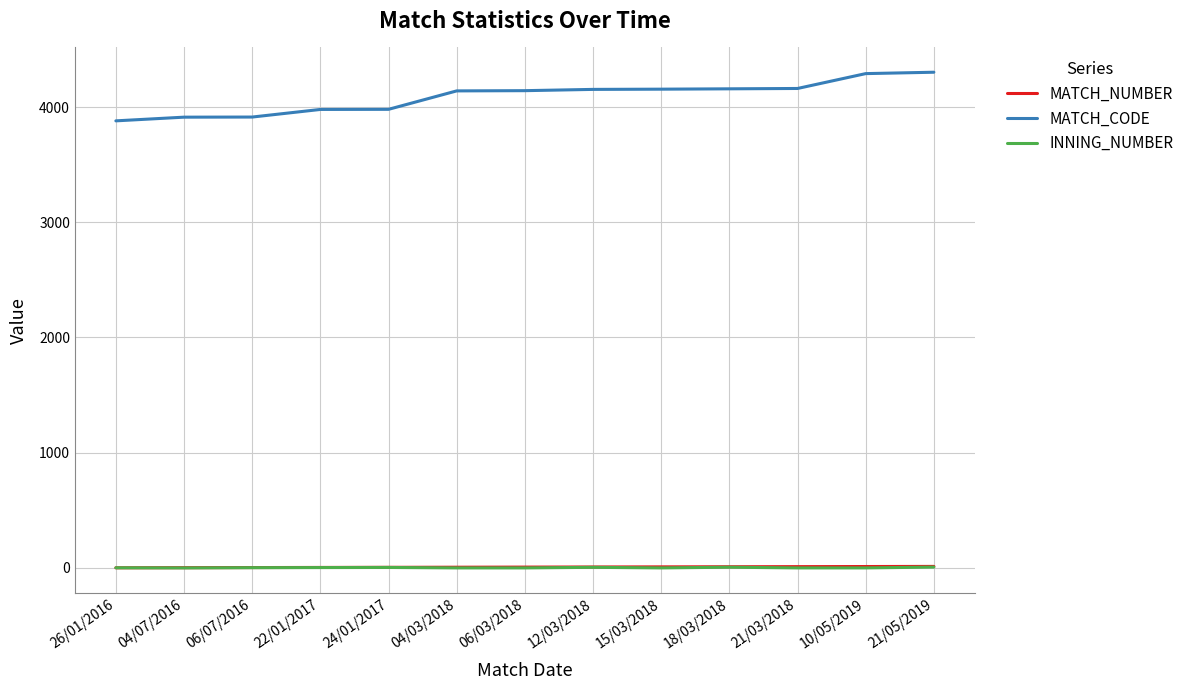

Which series has the largest total across all categories?

MATCH_CODE